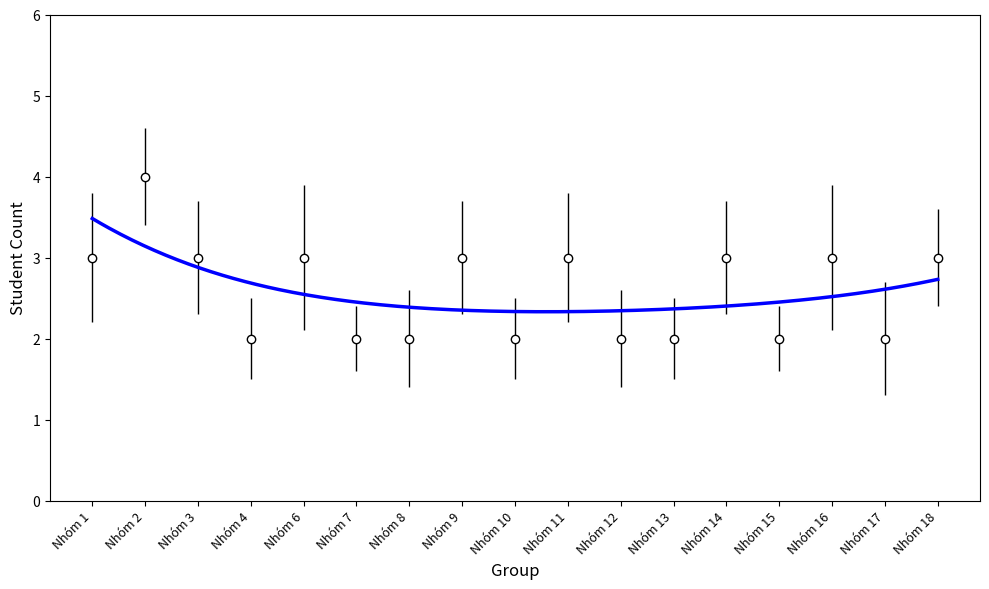

True or false: there are more than 1 points higher than both neighbors.

True